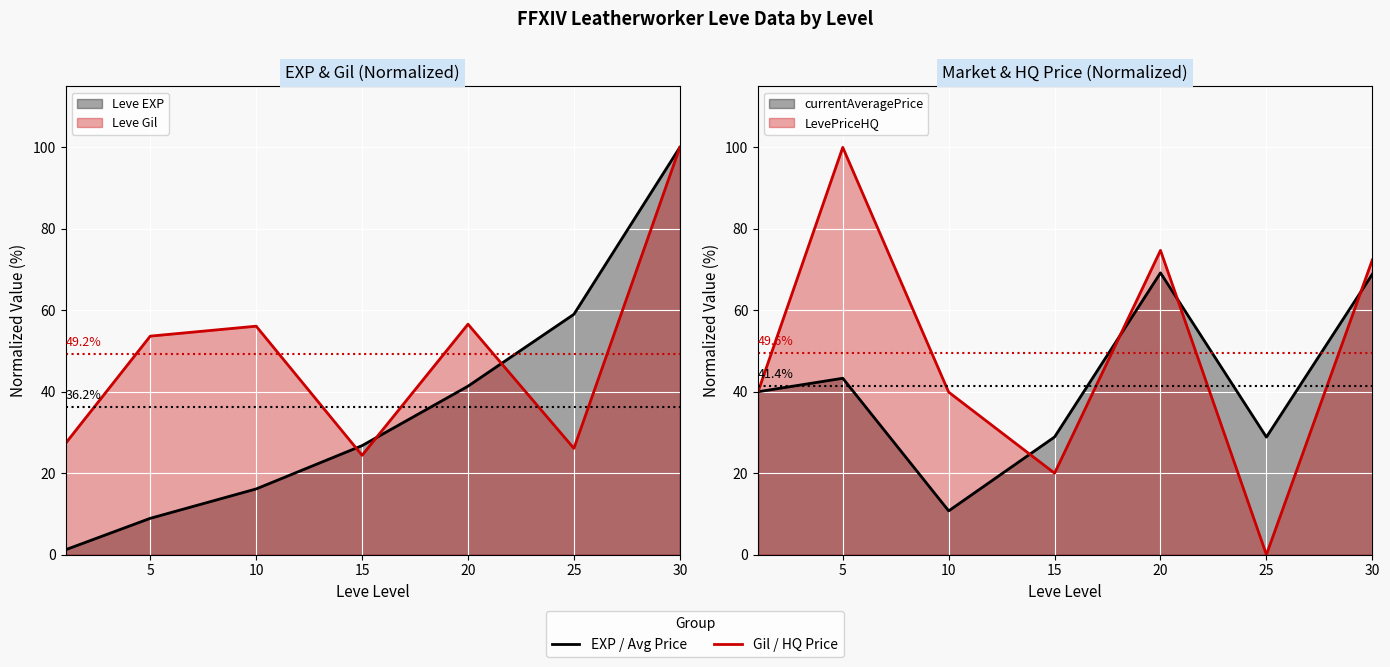

What is the difference between the second highest and second lowest values in the LevePriceHQ series?

54.7